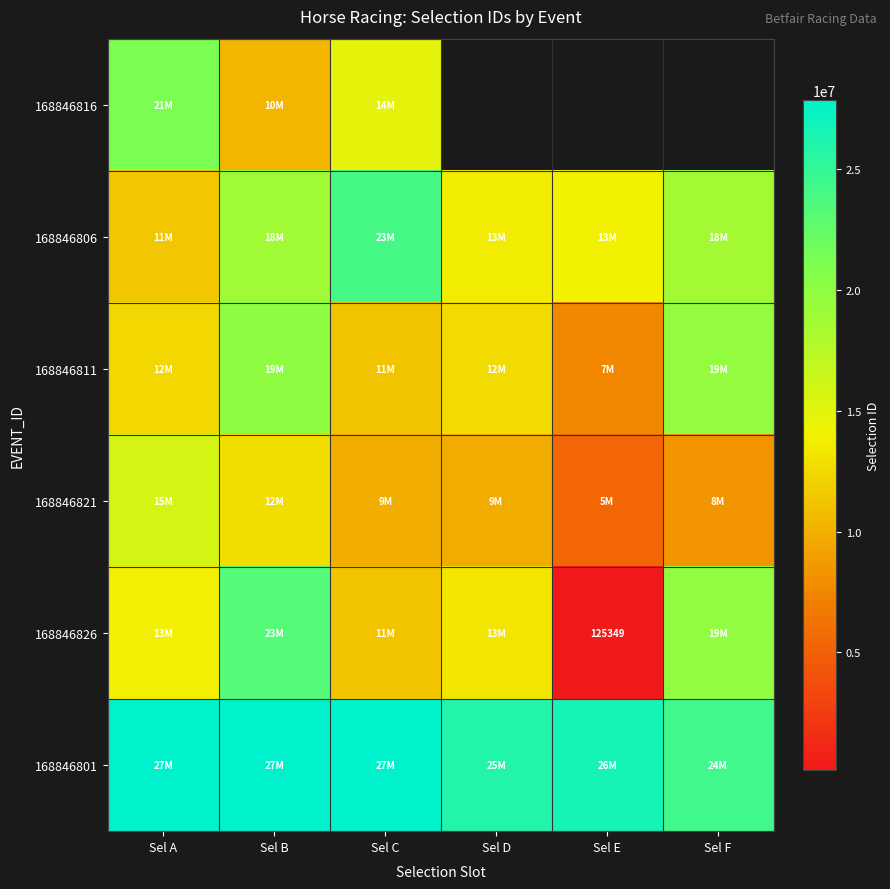

Which category has the highest value in the 168846801 series?

Sel C